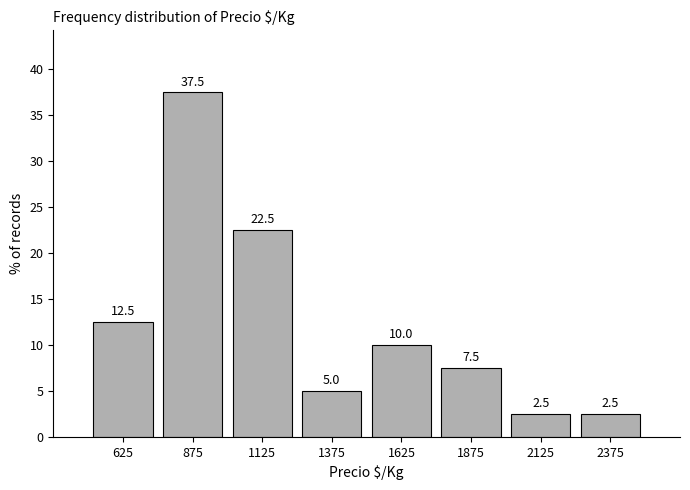

Reading left to right, list every bar in this chart as the range it spans on the x-axis followed by its height.

500 to 750: 12.5
750 to 1000: 37.5
1000 to 1250: 22.5
1250 to 1500: 5.0
1500 to 1750: 10.0
1750 to 2000: 7.5
2000 to 2250: 2.5
2250 to 2500: 2.5